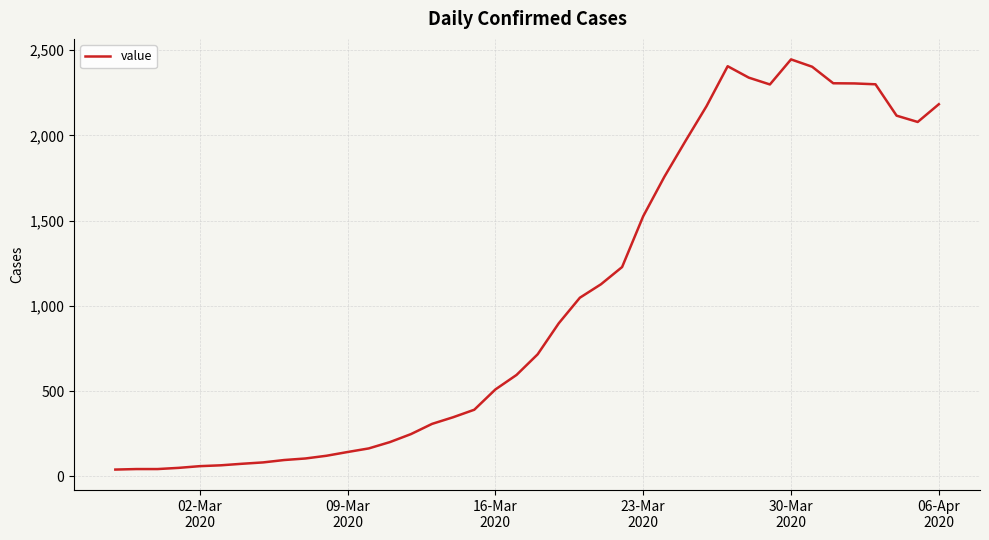

Does the chart display data point markers on the line(s)?

No